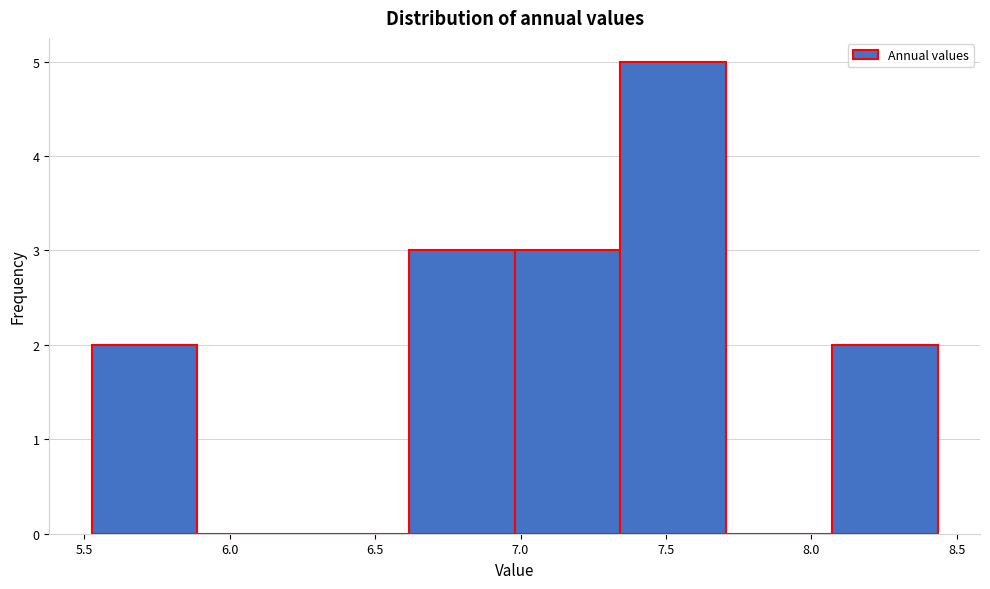

Reading left to right, list every bar in this chart as the range it spans on the x-axis followed by its height. Neither the bar edges nor the heights are printed on the chart, so give them approximately, as read against the axes.

5.55 to 5.90: 2
5.90 to 6.25: 0
6.25 to 6.60: 0
6.60 to 7.00: 3
7.00 to 7.35: 3
7.35 to 7.70: 5
7.70 to 8.05: 0
8.05 to 8.45: 2